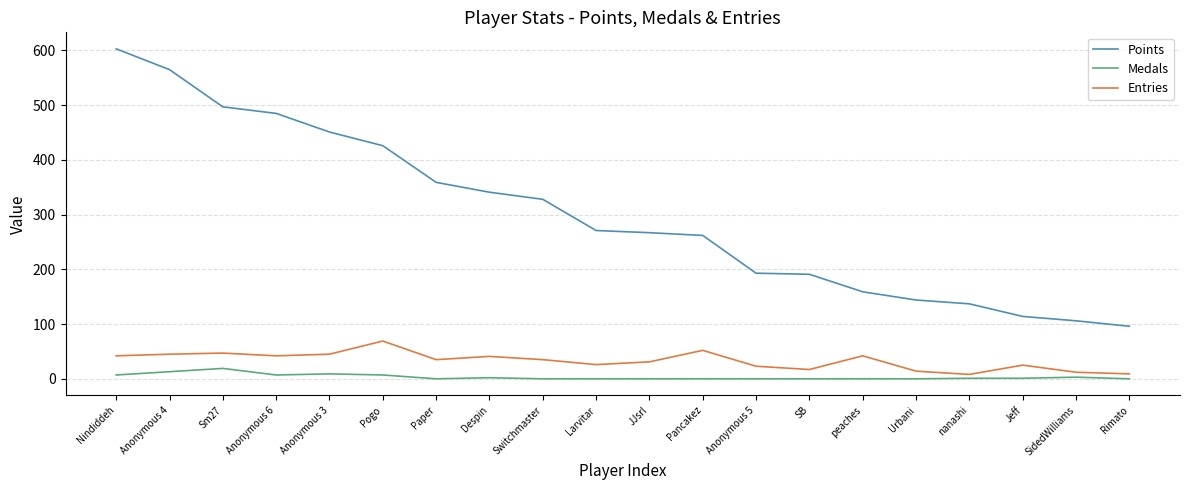

What is the difference between the highest and lowest values at Switchmaster?

328